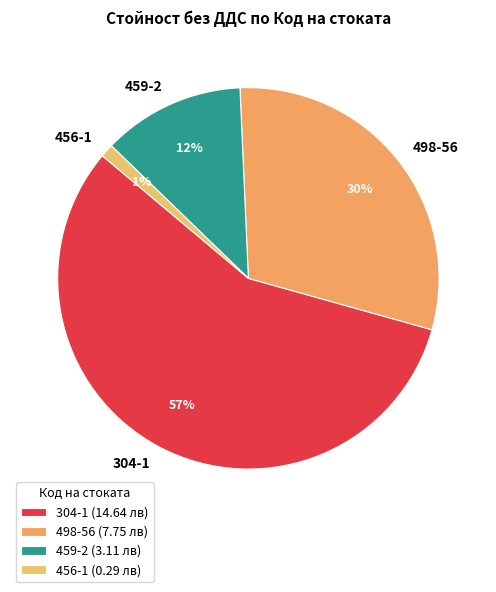

Rank the categories by value from lowest to highest.

456-1, 459-2, 498-56, 304-1